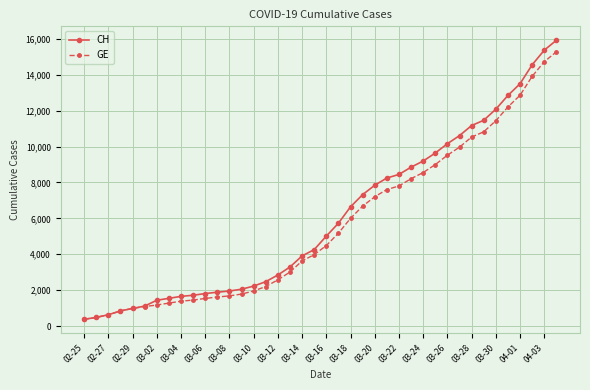

Which series has the largest range (max minus min)?

CH